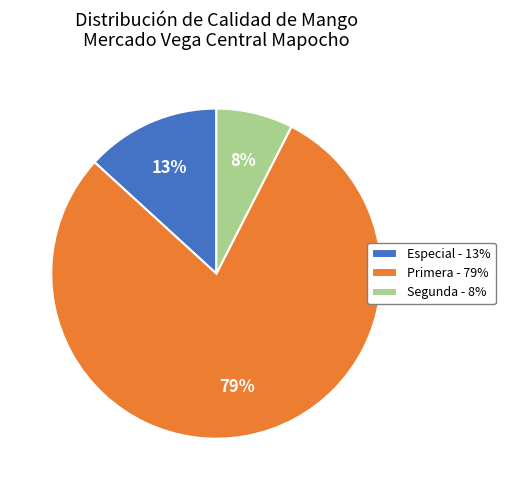

Which category has the smallest portion of the pie?

Segunda - 8%